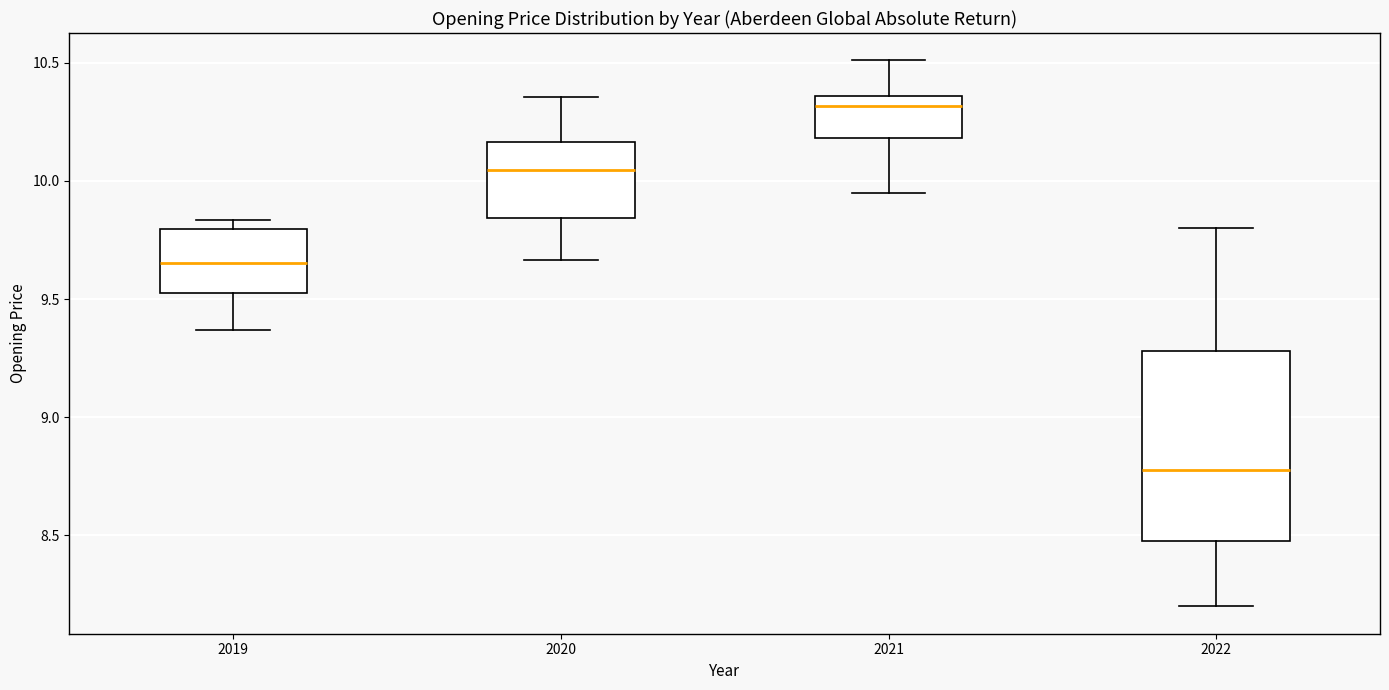

Which box is the tallest, from its lower edge to its upper edge?

2022